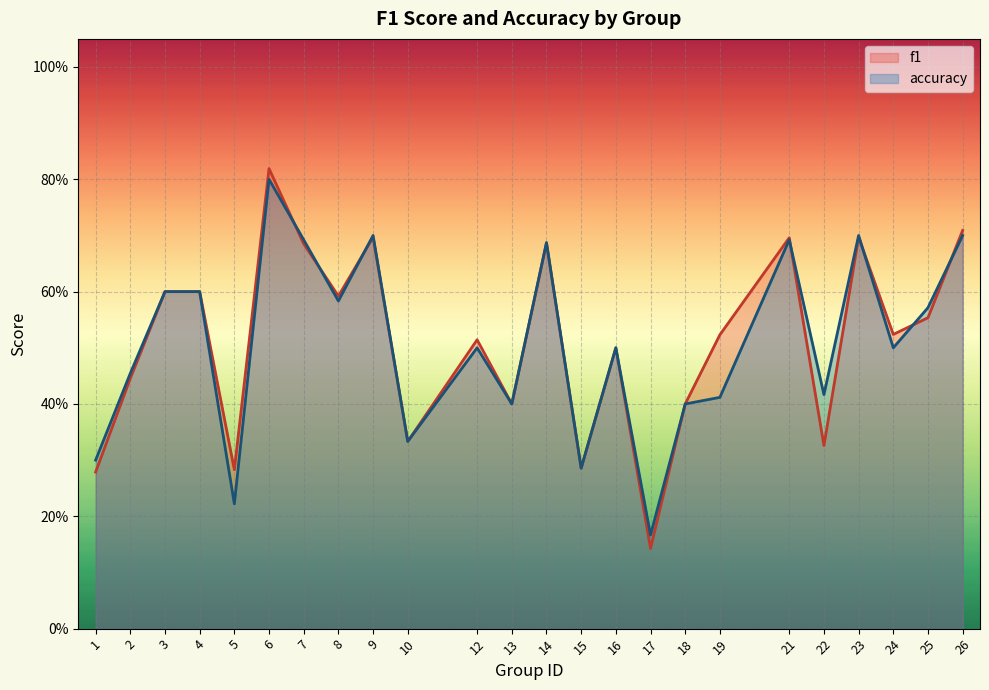

What is the difference between the maximum and second lowest values in the accuracy series?

0.6